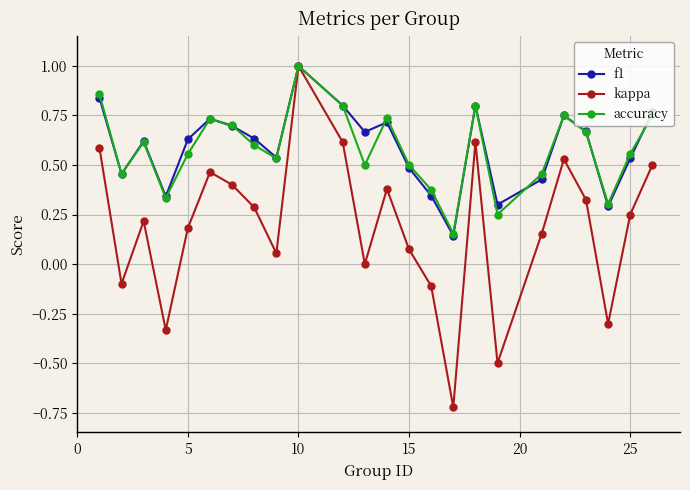

Which series has the largest range (max minus min)?

kappa